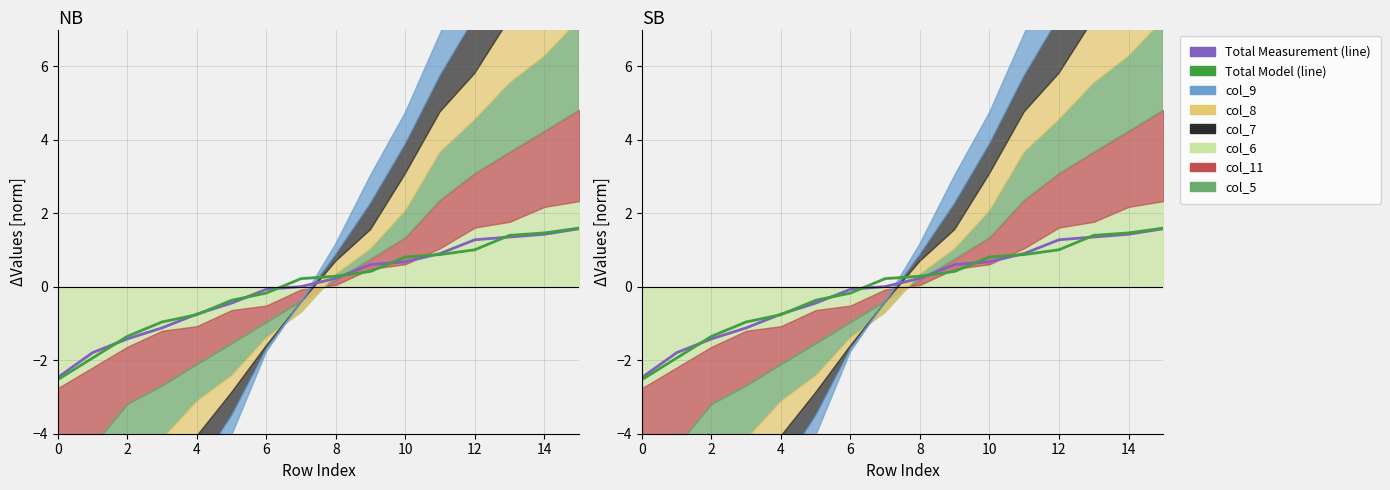

What is the total value across all series at 2?

-3.7